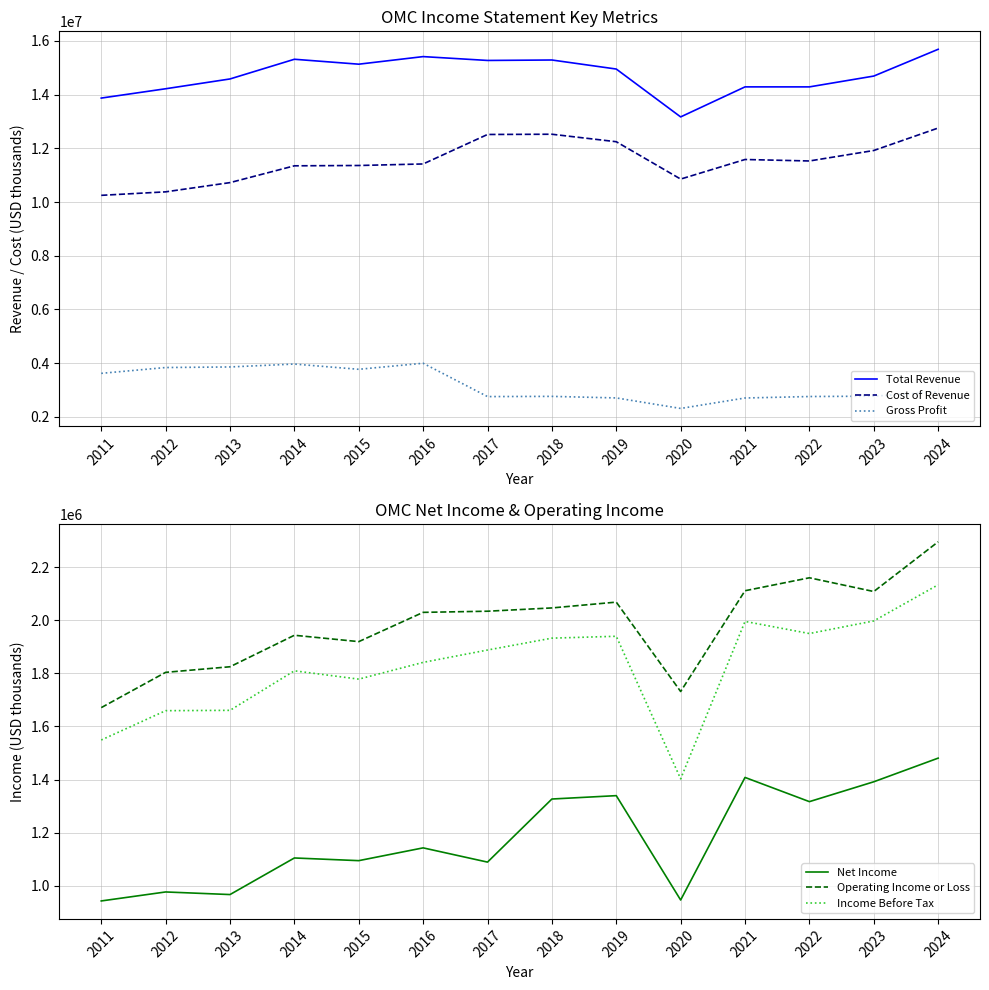

The Cost of Revenue series shows 15837722 at 2011. True or false?

False